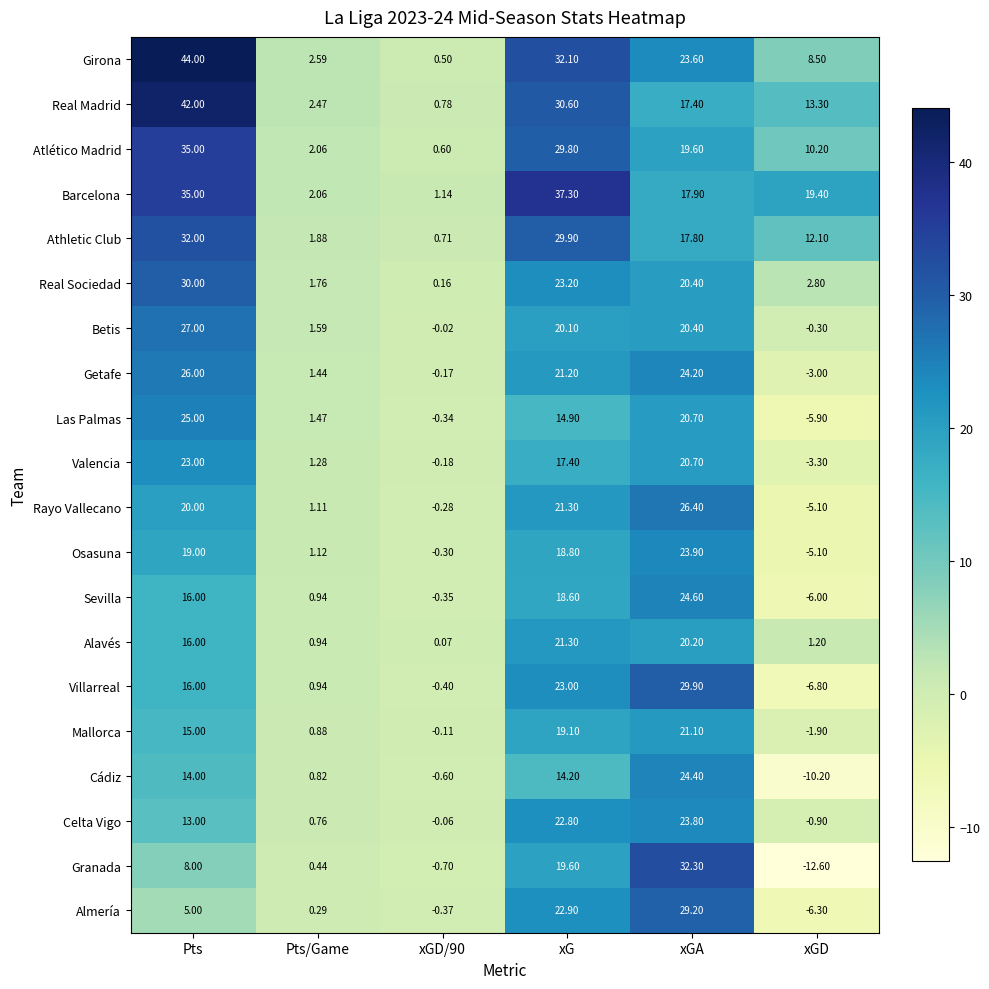

List the series in order of their peak value, lowest first.

Mallorca, Alavés, Valencia, Celta Vigo, Osasuna, Cádiz, Sevilla, Las Palmas, Getafe, Rayo Vallecano, Betis, Almería, Villarreal, Real Sociedad, Athletic Club, Granada, Atlético Madrid, Barcelona, Real Madrid, Girona